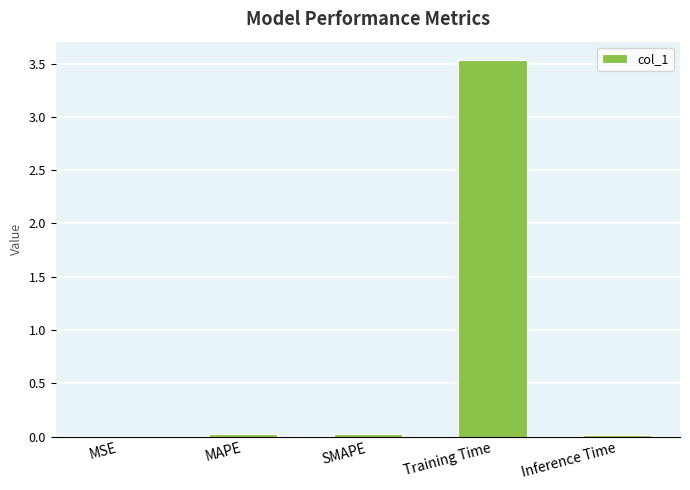

True or false: the data shows 0.0 at Inference Time.

True